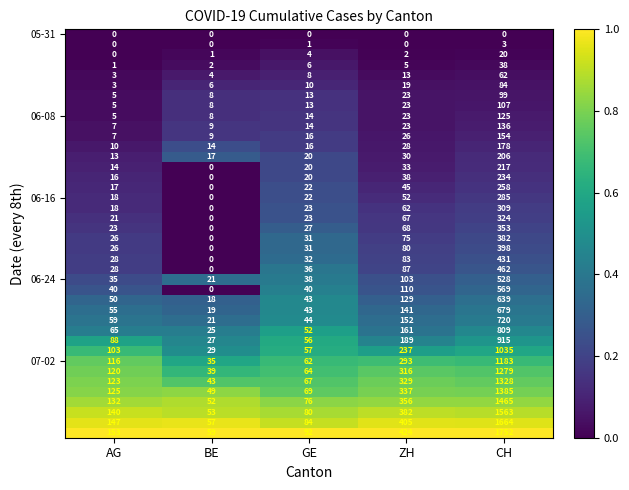

What is the maximum value shown in the chart?

1752